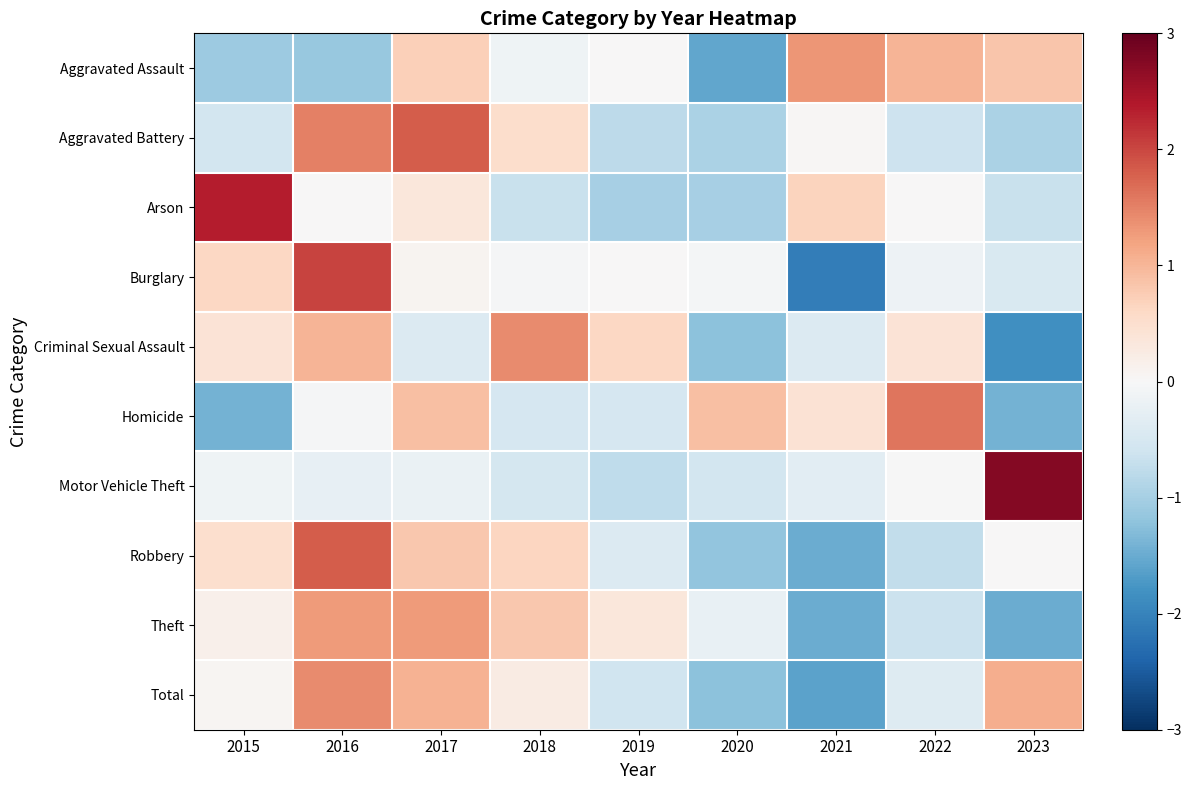

List the series in order of their peak value, lowest first.

Theft, Aggravated Assault, Criminal Sexual Assault, Total, Homicide, Robbery, Aggravated Battery, Burglary, Arson, Motor Vehicle Theft